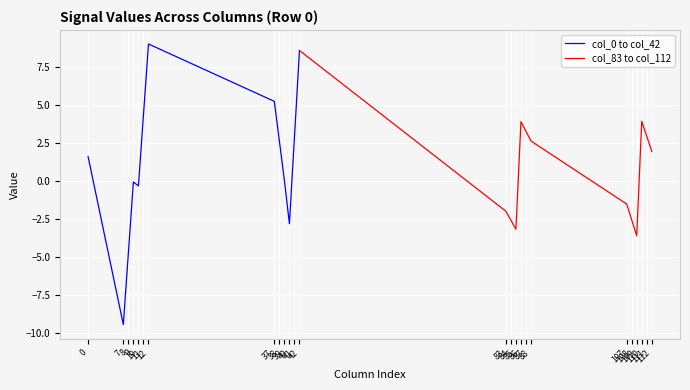

In col_0 to col_42, how many points are higher than both neighbors (excluding endpoints)?

2